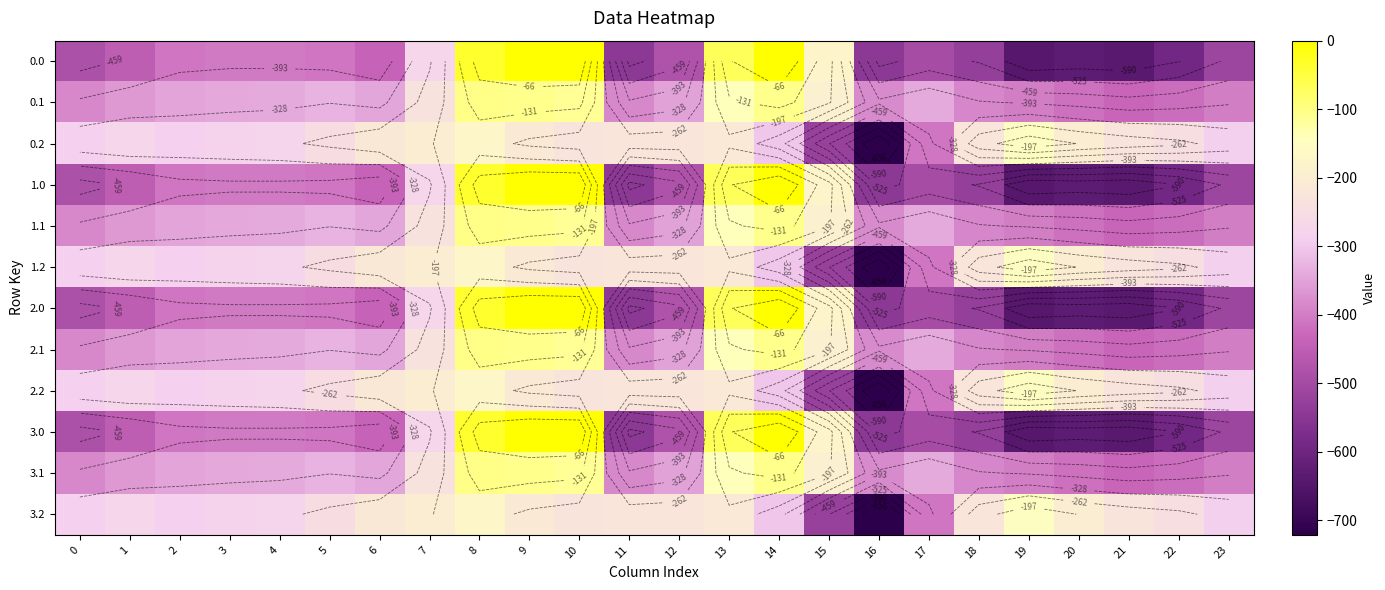

What is the spread (max minus min) of values at 3?

123.4